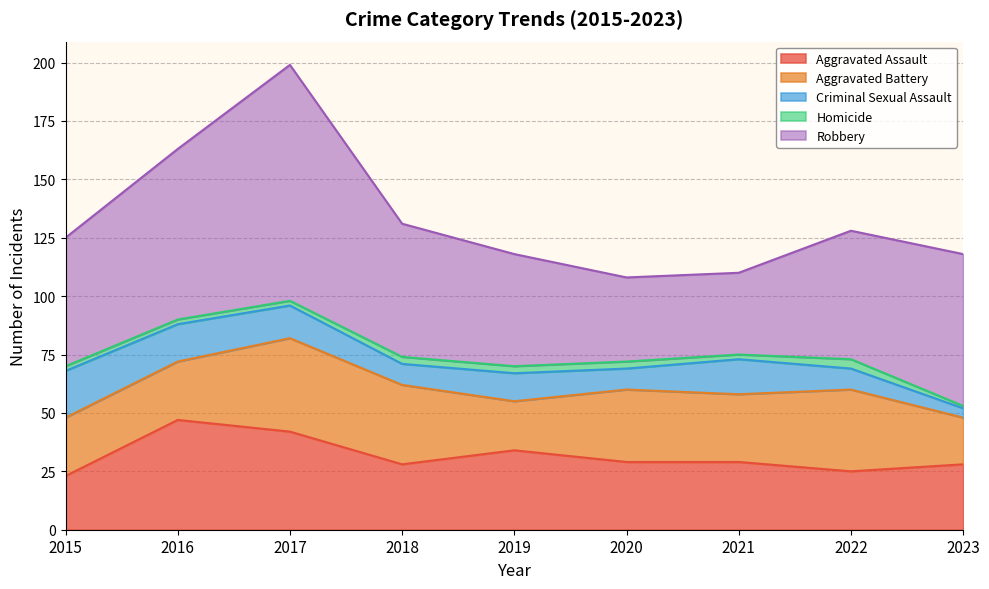

What is the minimum value for Aggravated Battery?

20